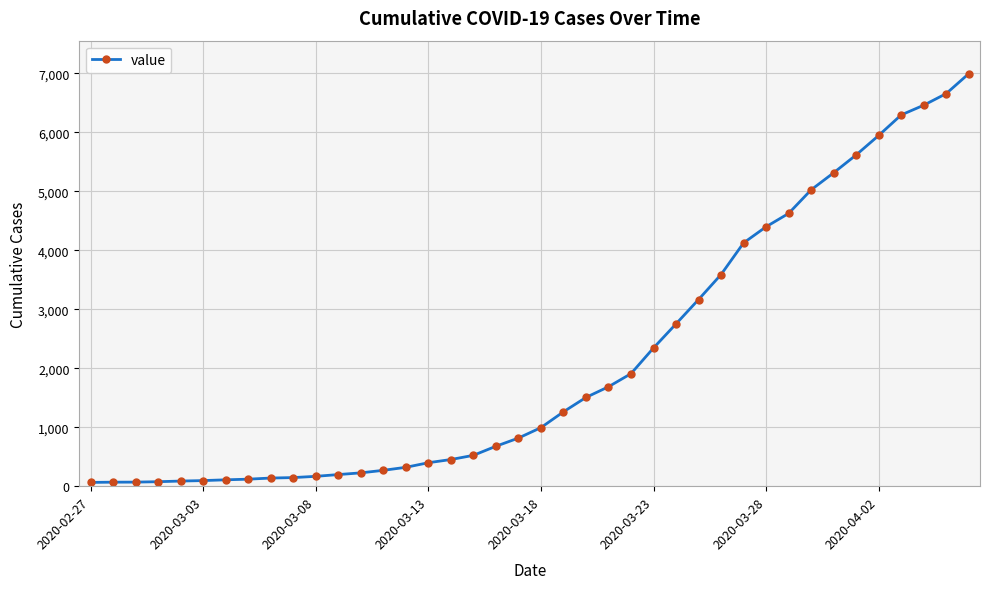

What is the difference between the second highest and minimum values?

6593